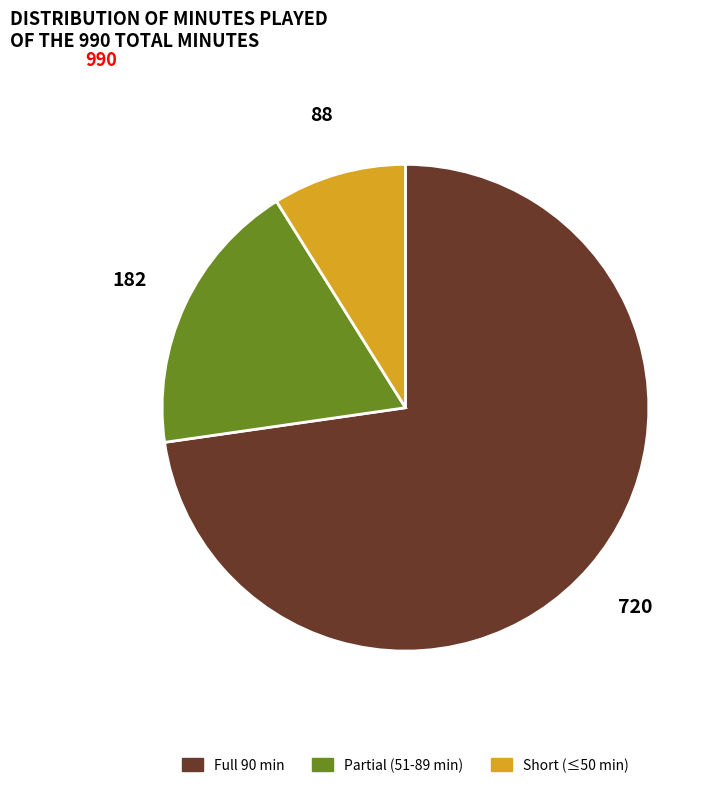

Is there a majority slice in this chart?

Yes